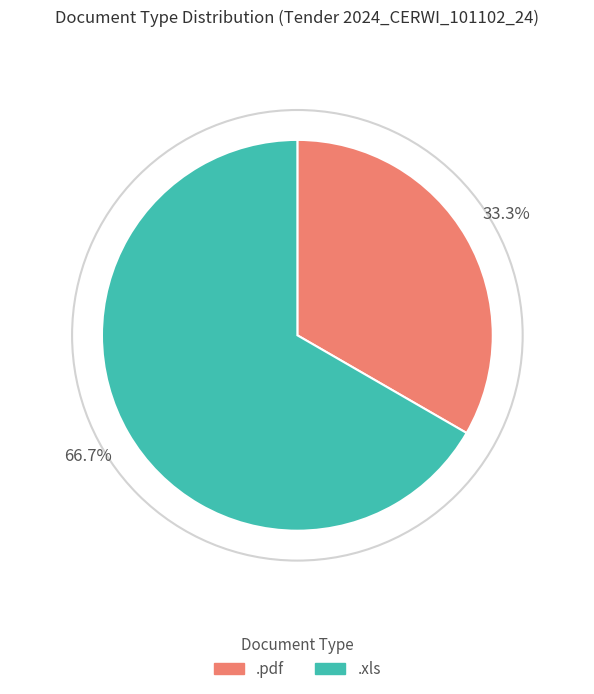

Which slice represents more than half of the pie?

.xls